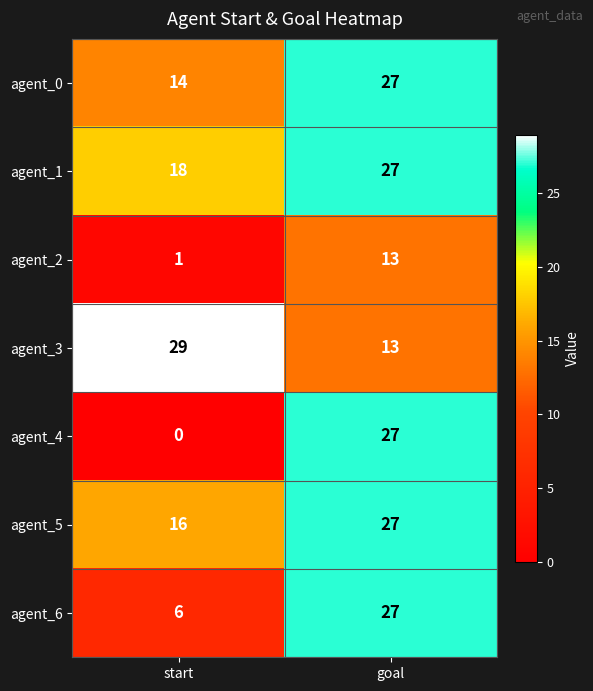

What is the difference between the highest and lowest values at goal?

14